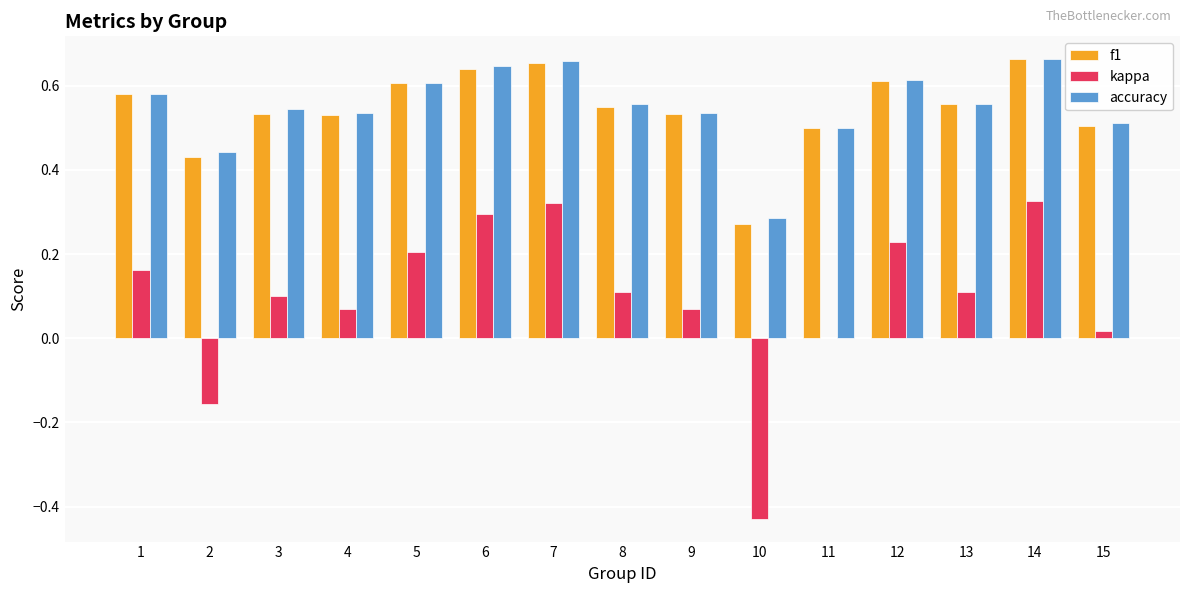

Count the accuracy values in the range 0 to 1.

15